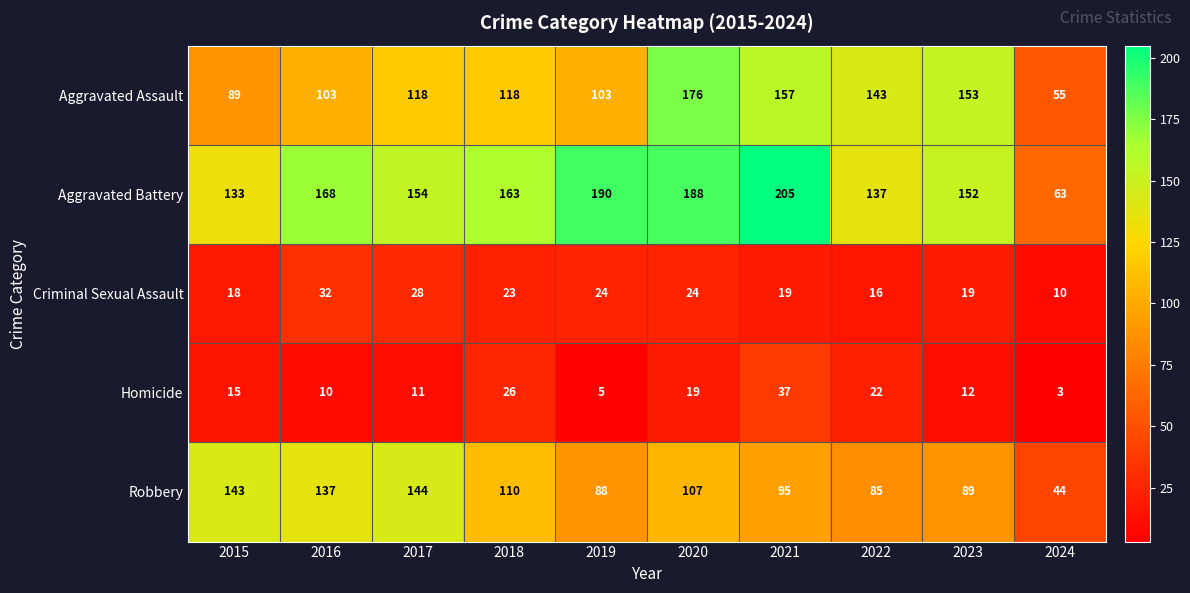

Which series has the widest spread of values?

Aggravated Battery